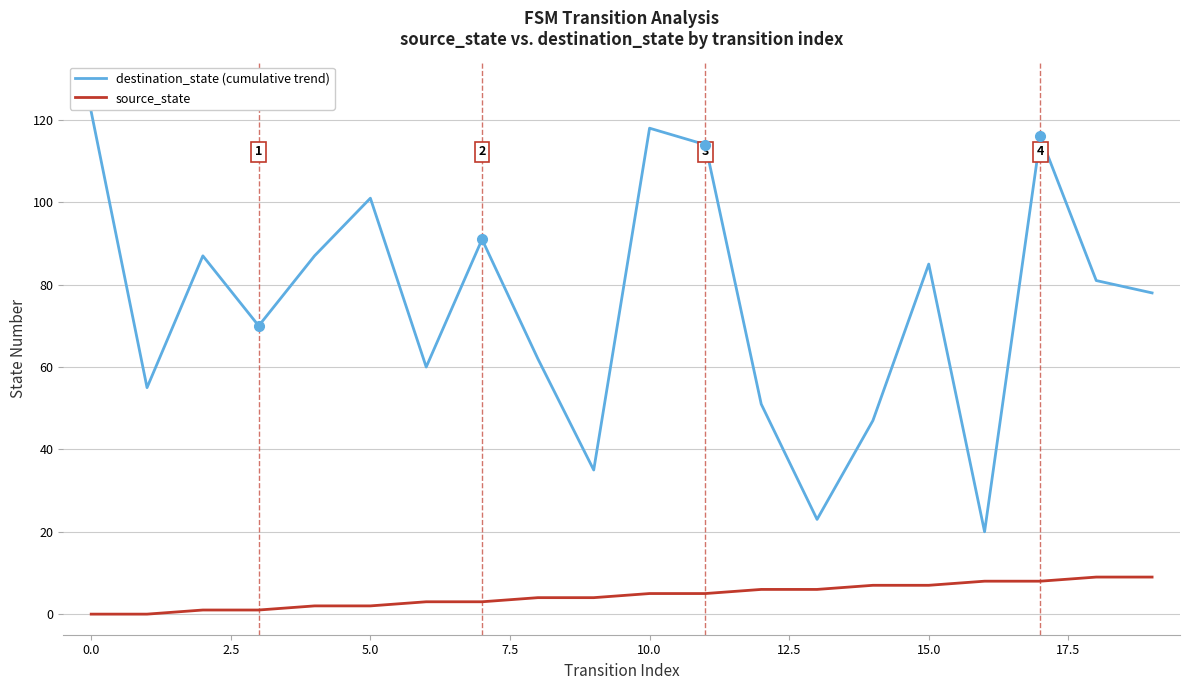

Which series has the largest range (max minus min)?

destination_state (cumulative trend)